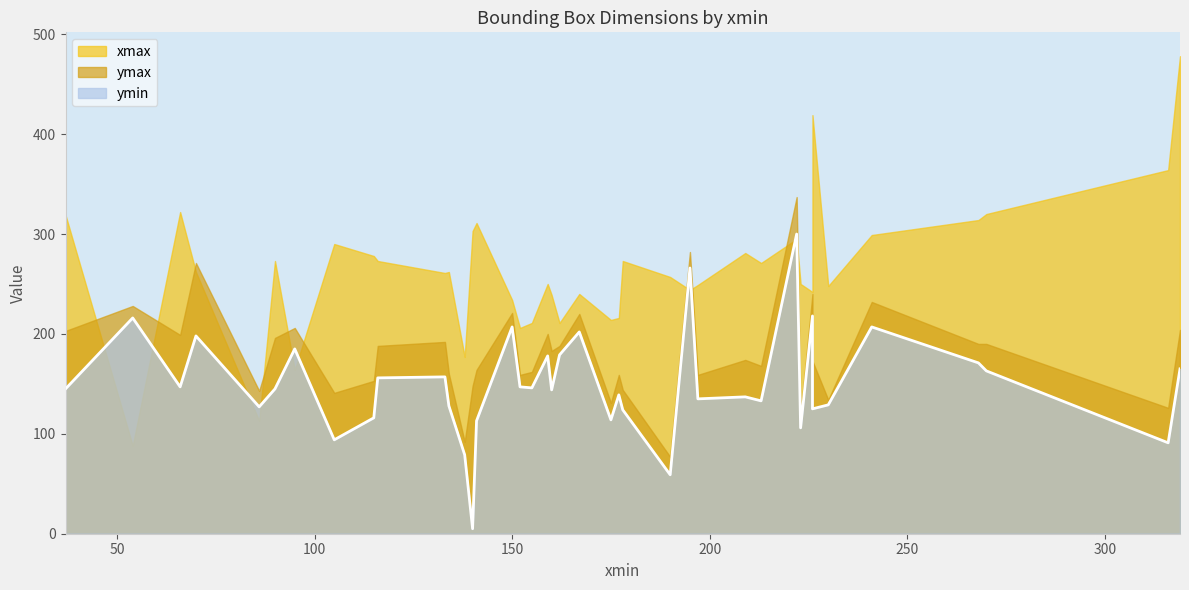

What is the spread (max minus min) of values at 54?

140